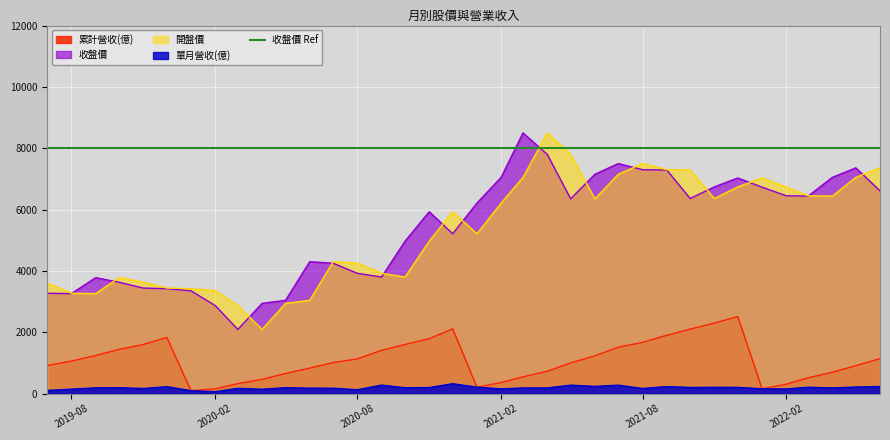

Which label corresponds to the largest value in the chart?

2021-03